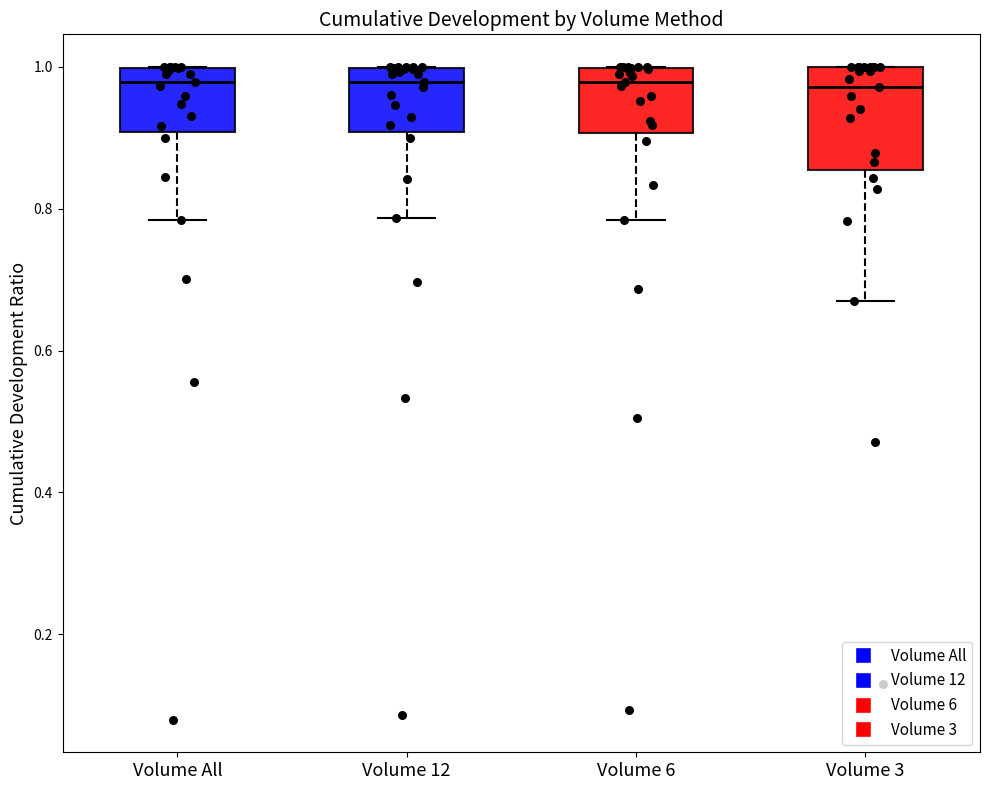

Reading left to right, transcribe this box plot: for each box, give where its median line is, the range the box spans, and where its two whiskers end, as read against the y-axis. The values are not printed on the chart, so give them approximately, as read against the axis.

Volume All: median 0.98, box 0.90 to 1.00, whiskers 0.78 to 1.00
Volume 12: median 0.98, box 0.90 to 1.00, whiskers 0.78 to 1.00
Volume 6: median 0.98, box 0.90 to 1.00, whiskers 0.78 to 1.00
Volume 3: median 0.98, box 0.86 to 1.00, whiskers 0.68 to 1.00